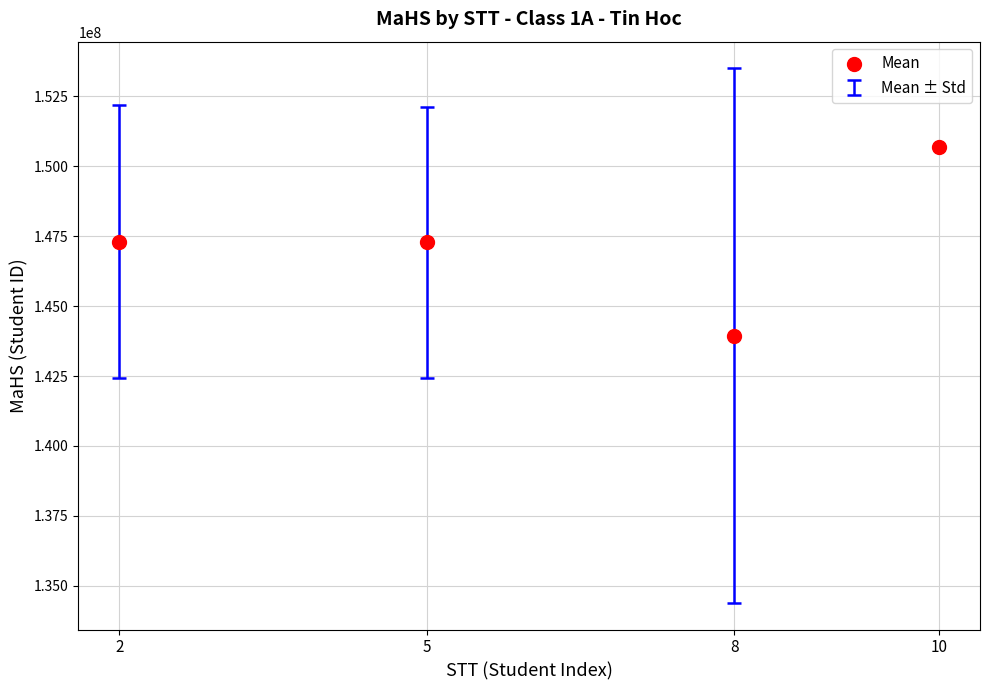

What is the range of X values (max minus min)?

8.0